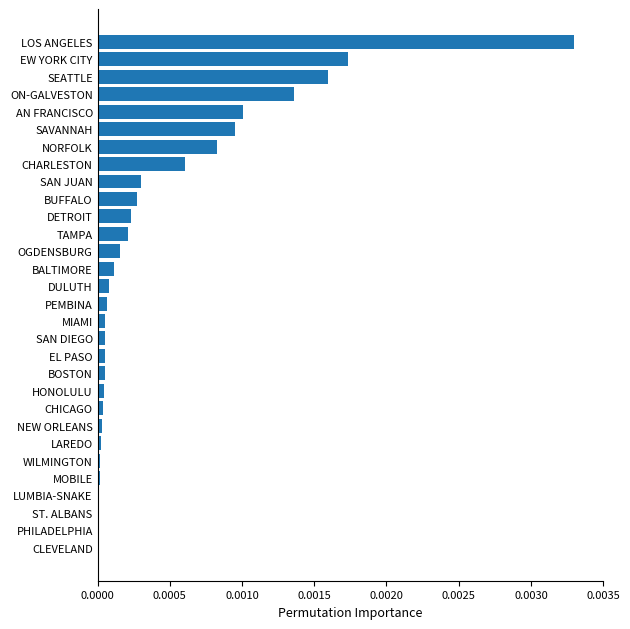

The value at ON-GALVESTON is 0.0. True or false?

True